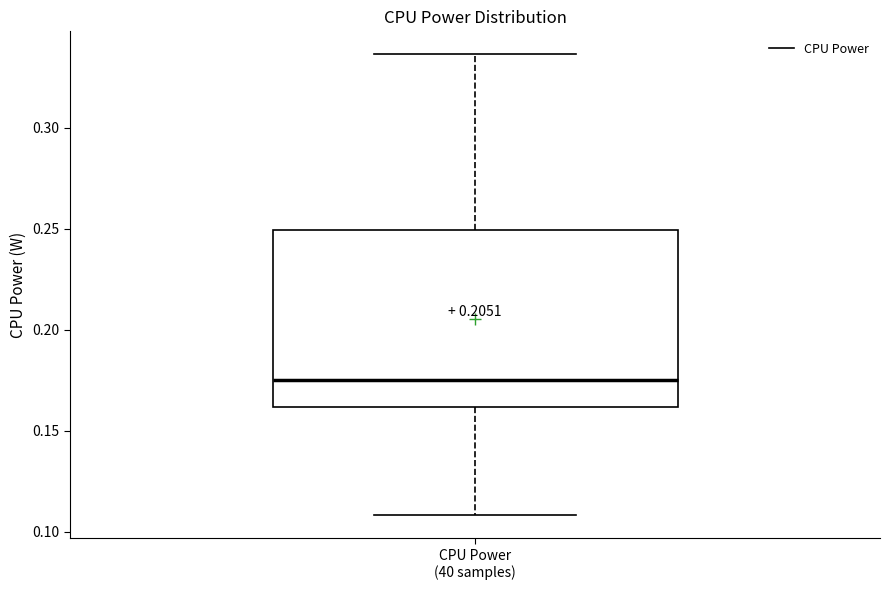

Read this box plot against the y-axis: the position of the median line, the range covered by the box, and the ends of both whiskers. The values are not printed on the chart, so give them approximately, as read against the axis.

median 0.175, box 0.160 to 0.250, whiskers 0.110 to 0.335